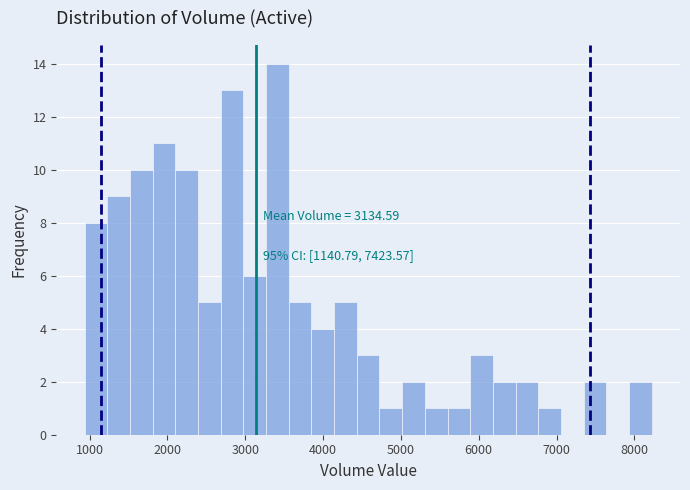

Around what value on the x-axis is the tallest bar? Give the approximate position of its centre, as read against the axis.

3400